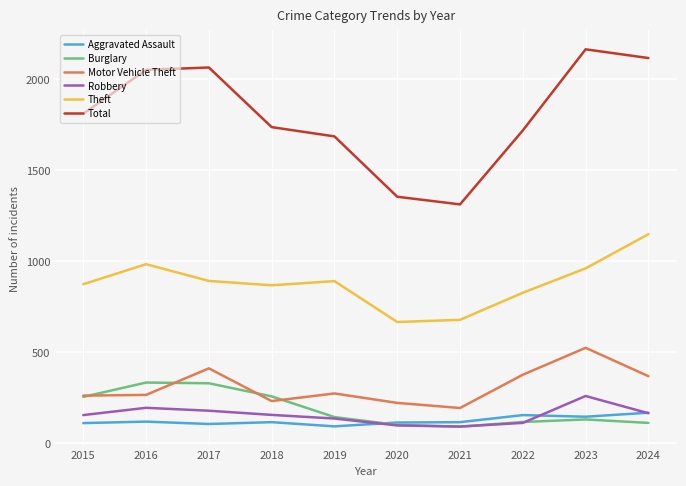

In Theft, how many points are higher than both neighbors (excluding endpoints)?

2